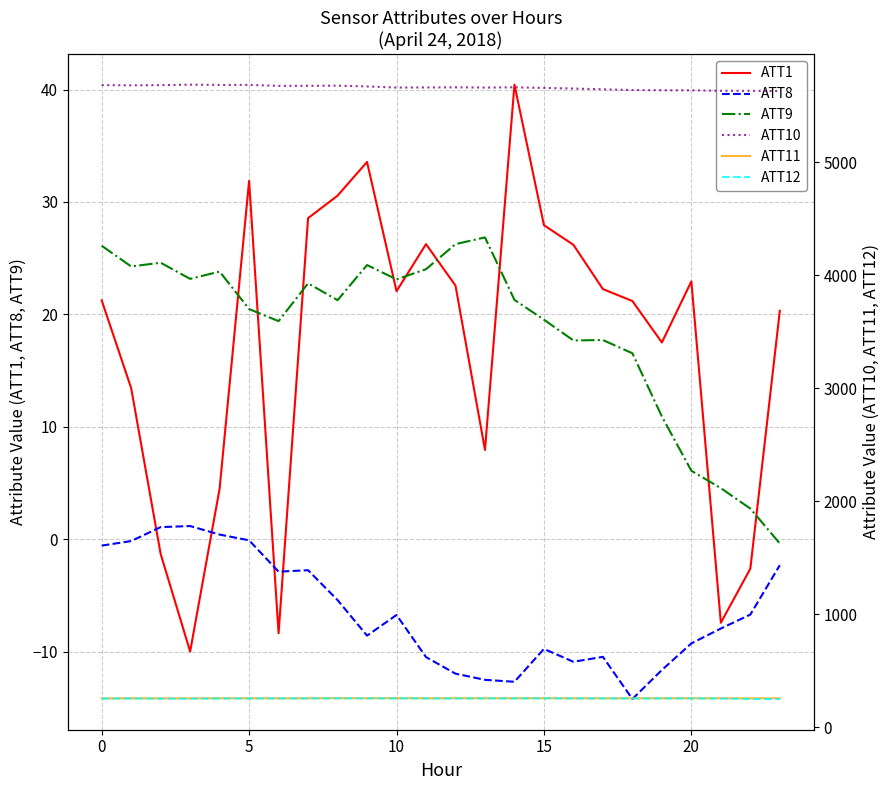

What is the difference between the highest and lowest values at 13?

5673.6